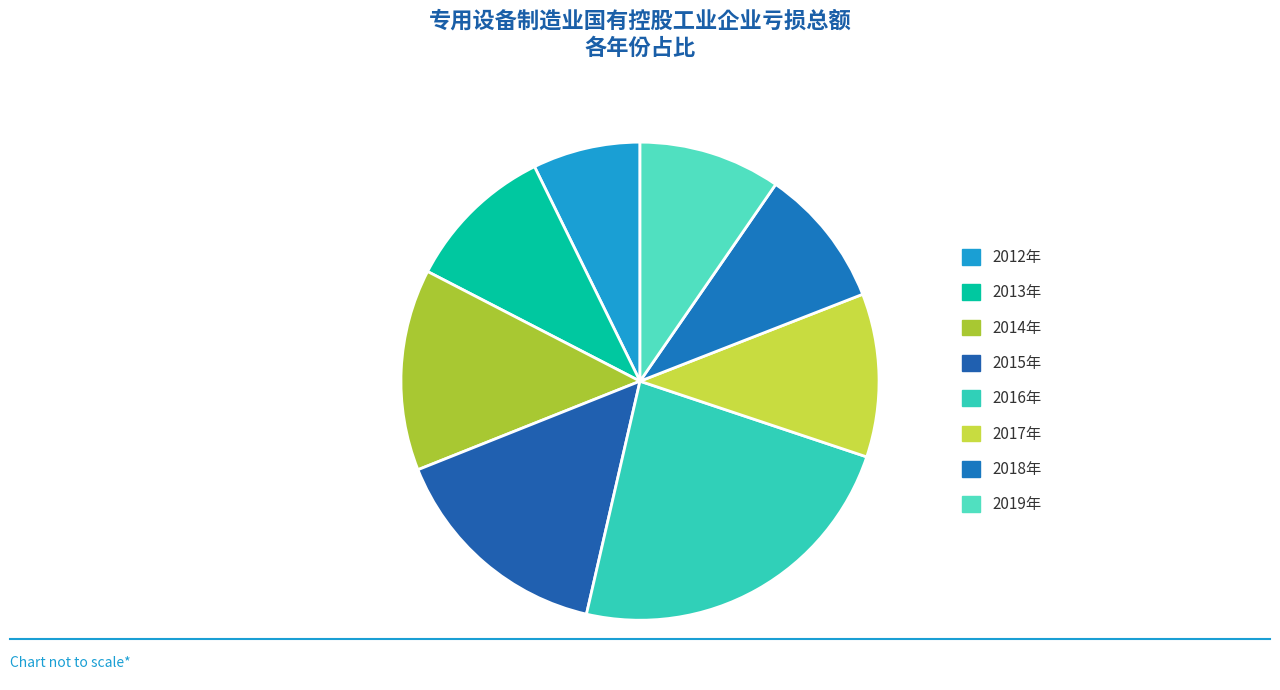

How many slices are in this pie chart?

8